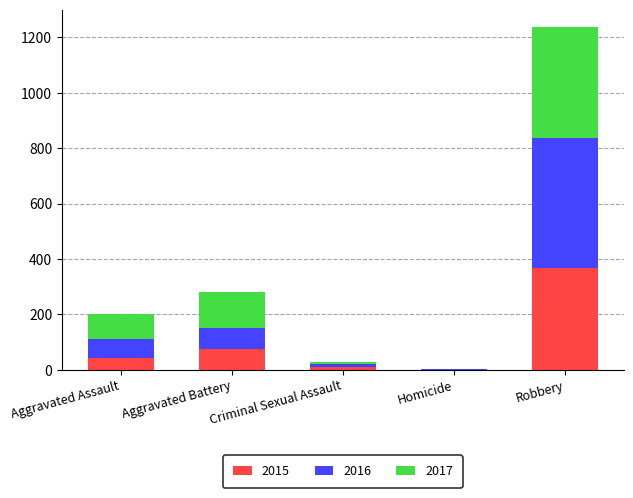

What is the sum of all 2015 values?

492